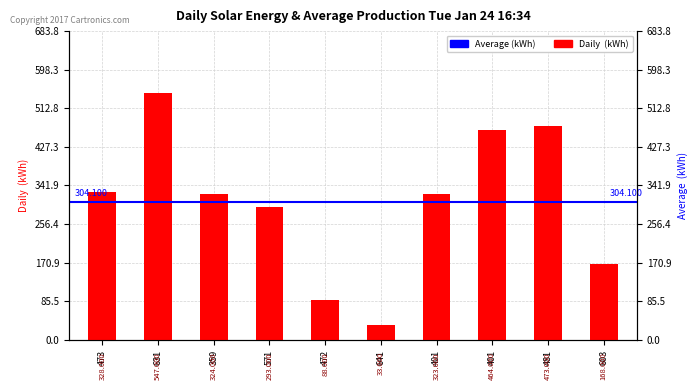

Reading left to right, transcribe all the data shown in this chart.

473=328	631=547	359=324	571=293	472=88	641=33	401=323	401=464	481=473	603=168